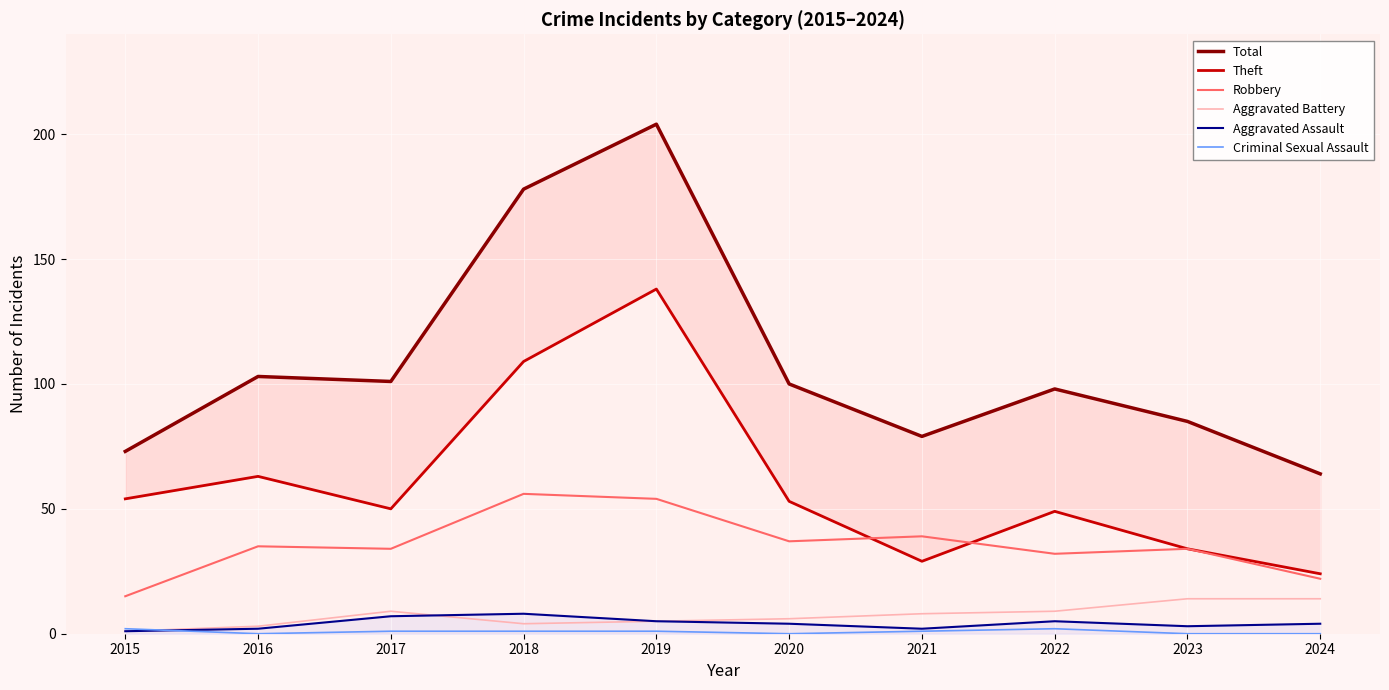

Reading left to right, what are all the values shown in this chart?

Total: 2015=73	2016=103	2017=101	2018=178	2019=204	2020=100	2021=79	2022=98	2023=85	2024=64
Theft: 2015=54	2016=63	2017=50	2018=109	2019=138	2020=53	2021=29	2022=49	2023=34	2024=24
Robbery: 2015=15	2016=35	2017=34	2018=56	2019=54	2020=37	2021=39	2022=32	2023=34	2024=22
Aggravated Battery: 2015=1	2016=3	2017=9	2018=4	2019=5	2020=6	2021=8	2022=9	2023=14	2024=14
Aggravated Assault: 2015=1	2016=2	2017=7	2018=8	2019=5	2020=4	2021=2	2022=5	2023=3	2024=4
Criminal Sexual Assault: 2015=2	2016=0	2017=1	2018=1	2019=1	2020=0	2021=1	2022=2	2023=0	2024=0